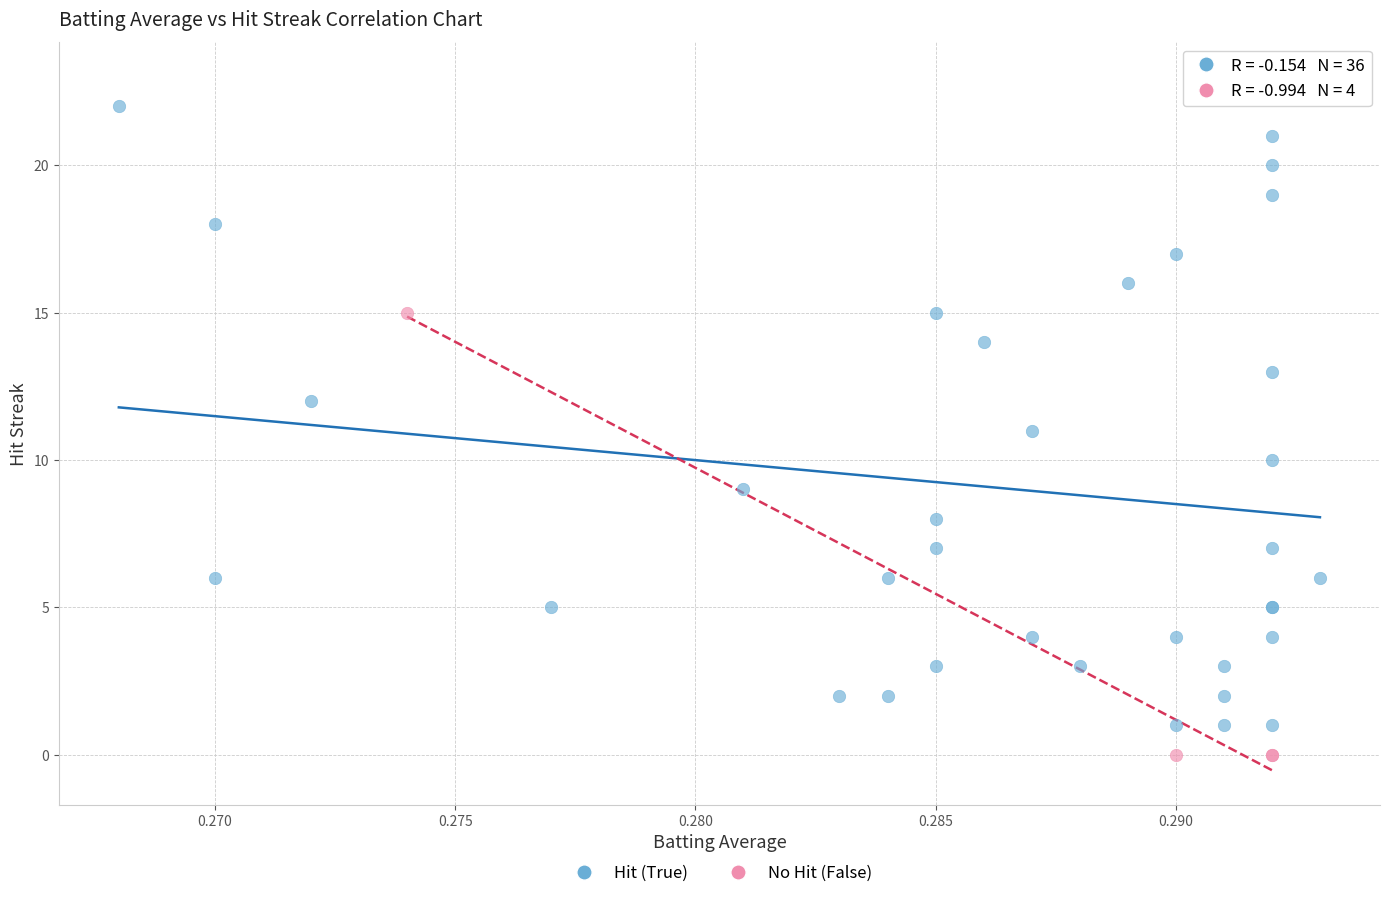

Which series contains the highest Y value?

Hit (True)